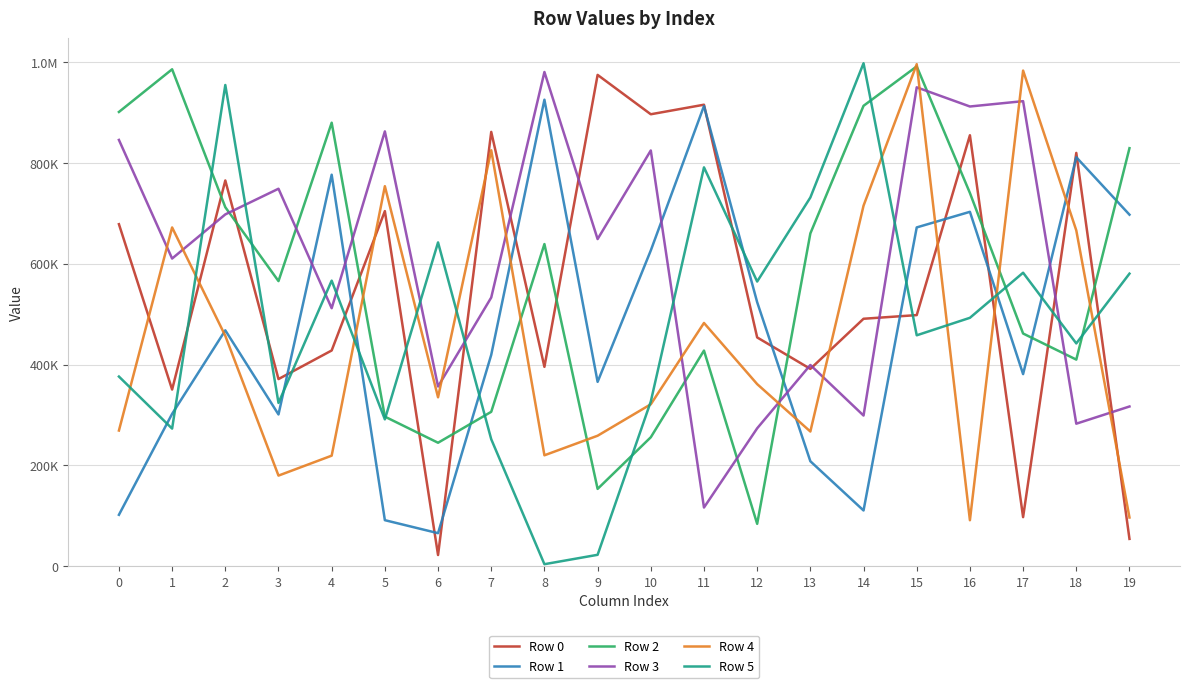

What are all the series names shown in the legend?

Row 0, Row 1, Row 2, Row 3, Row 4, Row 5